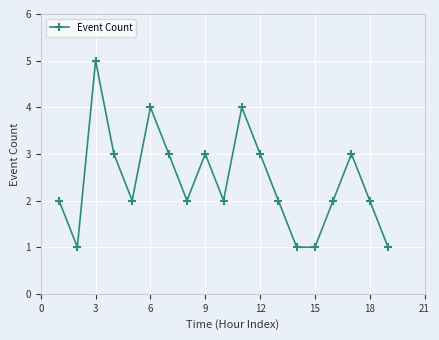

What is the value of the 17th point from the left?

3